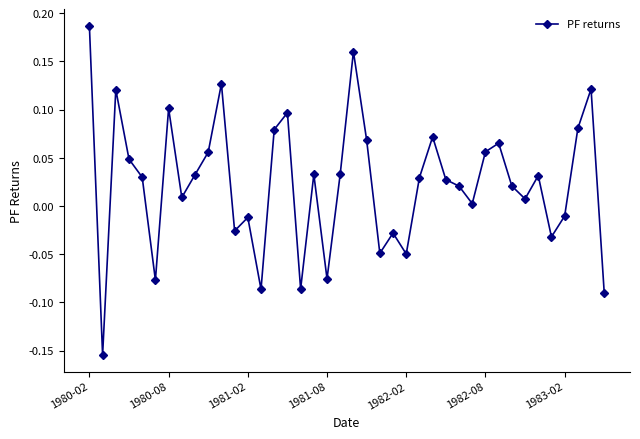

True or false: the data has more than 2 interior local peaks.

True